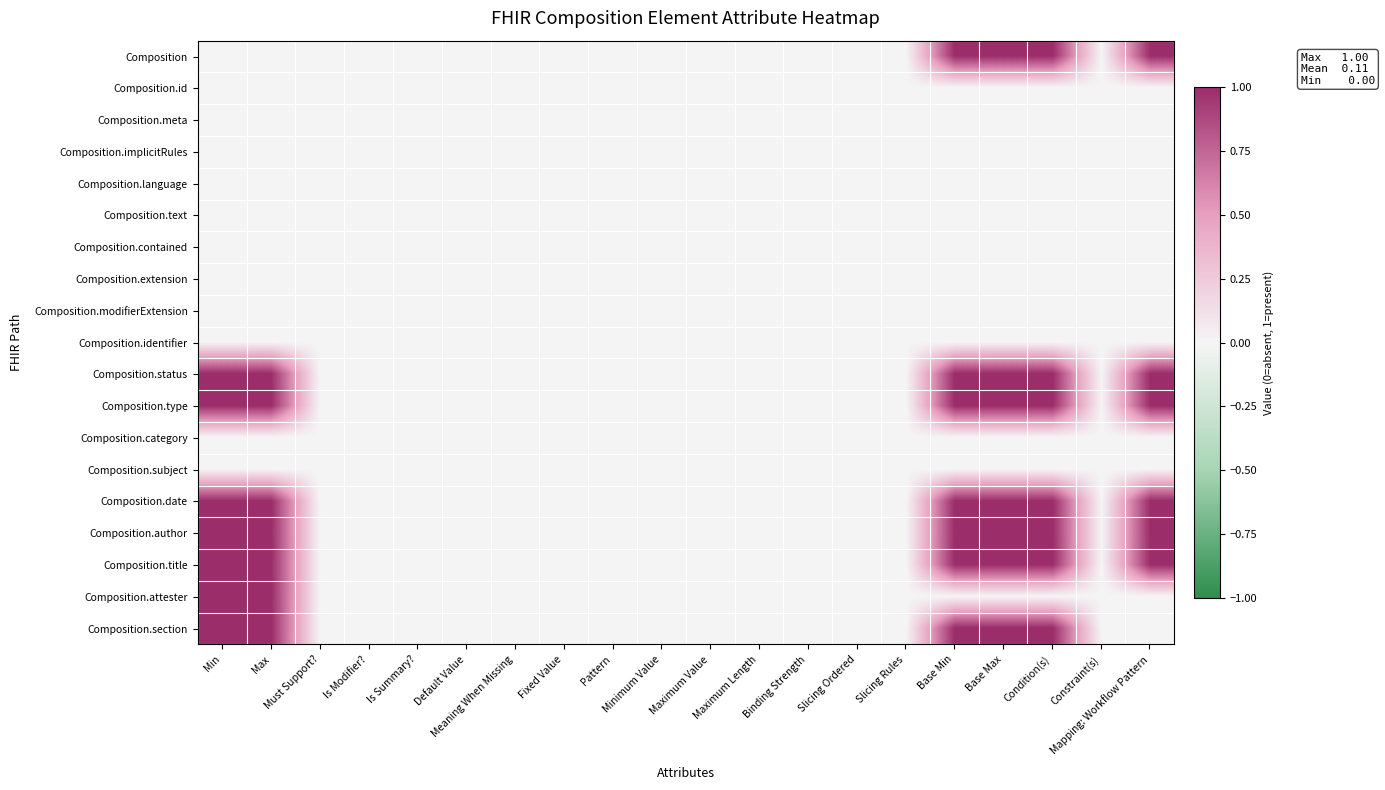

Reading right to left, what are all the values shown in this chart?

Composition: Mapping: Workflow Pattern=1	Constraint(s)=0	Condition(s)=1	Base Max=1	Base Min=1	Slicing Rules=0	Slicing Ordered=0	Binding Strength=0	Maximum Length=0	Maximum Value=0	Minimum Value=0	Pattern=0	Fixed Value=0	Meaning When Missing=0	Default Value=0	Is Summary?=0	Is Modifier?=0	Must Support?=0	Max=0	Min=0
Composition.id: Mapping: Workflow Pattern=0	Constraint(s)=0	Condition(s)=0	Base Max=0	Base Min=0	Slicing Rules=0	Slicing Ordered=0	Binding Strength=0	Maximum Length=0	Maximum Value=0	Minimum Value=0	Pattern=0	Fixed Value=0	Meaning When Missing=0	Default Value=0	Is Summary?=0	Is Modifier?=0	Must Support?=0	Max=0	Min=0
Composition.meta: Mapping: Workflow Pattern=0	Constraint(s)=0	Condition(s)=0	Base Max=0	Base Min=0	Slicing Rules=0	Slicing Ordered=0	Binding Strength=0	Maximum Length=0	Maximum Value=0	Minimum Value=0	Pattern=0	Fixed Value=0	Meaning When Missing=0	Default Value=0	Is Summary?=0	Is Modifier?=0	Must Support?=0	Max=0	Min=0
Composition.implicitRules: Mapping: Workflow Pattern=0	Constraint(s)=0	Condition(s)=0	Base Max=0	Base Min=0	Slicing Rules=0	Slicing Ordered=0	Binding Strength=0	Maximum Length=0	Maximum Value=0	Minimum Value=0	Pattern=0	Fixed Value=0	Meaning When Missing=0	Default Value=0	Is Summary?=0	Is Modifier?=0	Must Support?=0	Max=0	Min=0
Composition.language: Mapping: Workflow Pattern=0	Constraint(s)=0	Condition(s)=0	Base Max=0	Base Min=0	Slicing Rules=0	Slicing Ordered=0	Binding Strength=0	Maximum Length=0	Maximum Value=0	Minimum Value=0	Pattern=0	Fixed Value=0	Meaning When Missing=0	Default Value=0	Is Summary?=0	Is Modifier?=0	Must Support?=0	Max=0	Min=0
Composition.text: Mapping: Workflow Pattern=0	Constraint(s)=0	Condition(s)=0	Base Max=0	Base Min=0	Slicing Rules=0	Slicing Ordered=0	Binding Strength=0	Maximum Length=0	Maximum Value=0	Minimum Value=0	Pattern=0	Fixed Value=0	Meaning When Missing=0	Default Value=0	Is Summary?=0	Is Modifier?=0	Must Support?=0	Max=0	Min=0
Composition.contained: Mapping: Workflow Pattern=0	Constraint(s)=0	Condition(s)=0	Base Max=0	Base Min=0	Slicing Rules=0	Slicing Ordered=0	Binding Strength=0	Maximum Length=0	Maximum Value=0	Minimum Value=0	Pattern=0	Fixed Value=0	Meaning When Missing=0	Default Value=0	Is Summary?=0	Is Modifier?=0	Must Support?=0	Max=0	Min=0
Composition.extension: Mapping: Workflow Pattern=0	Constraint(s)=0	Condition(s)=0	Base Max=0	Base Min=0	Slicing Rules=0	Slicing Ordered=0	Binding Strength=0	Maximum Length=0	Maximum Value=0	Minimum Value=0	Pattern=0	Fixed Value=0	Meaning When Missing=0	Default Value=0	Is Summary?=0	Is Modifier?=0	Must Support?=0	Max=0	Min=0
Composition.modifierExtension: Mapping: Workflow Pattern=0	Constraint(s)=0	Condition(s)=0	Base Max=0	Base Min=0	Slicing Rules=0	Slicing Ordered=0	Binding Strength=0	Maximum Length=0	Maximum Value=0	Minimum Value=0	Pattern=0	Fixed Value=0	Meaning When Missing=0	Default Value=0	Is Summary?=0	Is Modifier?=0	Must Support?=0	Max=0	Min=0
Composition.identifier: Mapping: Workflow Pattern=0	Constraint(s)=0	Condition(s)=0	Base Max=0	Base Min=0	Slicing Rules=0	Slicing Ordered=0	Binding Strength=0	Maximum Length=0	Maximum Value=0	Minimum Value=0	Pattern=0	Fixed Value=0	Meaning When Missing=0	Default Value=0	Is Summary?=0	Is Modifier?=0	Must Support?=0	Max=0	Min=0
Composition.status: Mapping: Workflow Pattern=1	Constraint(s)=0	Condition(s)=1	Base Max=1	Base Min=1	Slicing Rules=0	Slicing Ordered=0	Binding Strength=0	Maximum Length=0	Maximum Value=0	Minimum Value=0	Pattern=0	Fixed Value=0	Meaning When Missing=0	Default Value=0	Is Summary?=0	Is Modifier?=0	Must Support?=0	Max=1	Min=1
Composition.type: Mapping: Workflow Pattern=1	Constraint(s)=0	Condition(s)=1	Base Max=1	Base Min=1	Slicing Rules=0	Slicing Ordered=0	Binding Strength=0	Maximum Length=0	Maximum Value=0	Minimum Value=0	Pattern=0	Fixed Value=0	Meaning When Missing=0	Default Value=0	Is Summary?=0	Is Modifier?=0	Must Support?=0	Max=1	Min=1
Composition.category: Mapping: Workflow Pattern=0	Constraint(s)=0	Condition(s)=0	Base Max=0	Base Min=0	Slicing Rules=0	Slicing Ordered=0	Binding Strength=0	Maximum Length=0	Maximum Value=0	Minimum Value=0	Pattern=0	Fixed Value=0	Meaning When Missing=0	Default Value=0	Is Summary?=0	Is Modifier?=0	Must Support?=0	Max=0	Min=0
Composition.subject: Mapping: Workflow Pattern=0	Constraint(s)=0	Condition(s)=0	Base Max=0	Base Min=0	Slicing Rules=0	Slicing Ordered=0	Binding Strength=0	Maximum Length=0	Maximum Value=0	Minimum Value=0	Pattern=0	Fixed Value=0	Meaning When Missing=0	Default Value=0	Is Summary?=0	Is Modifier?=0	Must Support?=0	Max=0	Min=0
Composition.date: Mapping: Workflow Pattern=1	Constraint(s)=0	Condition(s)=1	Base Max=1	Base Min=1	Slicing Rules=0	Slicing Ordered=0	Binding Strength=0	Maximum Length=0	Maximum Value=0	Minimum Value=0	Pattern=0	Fixed Value=0	Meaning When Missing=0	Default Value=0	Is Summary?=0	Is Modifier?=0	Must Support?=0	Max=1	Min=1
Composition.author: Mapping: Workflow Pattern=1	Constraint(s)=0	Condition(s)=1	Base Max=1	Base Min=1	Slicing Rules=0	Slicing Ordered=0	Binding Strength=0	Maximum Length=0	Maximum Value=0	Minimum Value=0	Pattern=0	Fixed Value=0	Meaning When Missing=0	Default Value=0	Is Summary?=0	Is Modifier?=0	Must Support?=0	Max=1	Min=1
Composition.title: Mapping: Workflow Pattern=1	Constraint(s)=0	Condition(s)=1	Base Max=1	Base Min=1	Slicing Rules=0	Slicing Ordered=0	Binding Strength=0	Maximum Length=0	Maximum Value=0	Minimum Value=0	Pattern=0	Fixed Value=0	Meaning When Missing=0	Default Value=0	Is Summary?=0	Is Modifier?=0	Must Support?=0	Max=1	Min=1
Composition.attester: Mapping: Workflow Pattern=0	Constraint(s)=0	Condition(s)=0	Base Max=0	Base Min=0	Slicing Rules=0	Slicing Ordered=0	Binding Strength=0	Maximum Length=0	Maximum Value=0	Minimum Value=0	Pattern=0	Fixed Value=0	Meaning When Missing=0	Default Value=0	Is Summary?=0	Is Modifier?=0	Must Support?=0	Max=1	Min=1
Composition.section: Mapping: Workflow Pattern=0	Constraint(s)=0	Condition(s)=1	Base Max=1	Base Min=1	Slicing Rules=0	Slicing Ordered=0	Binding Strength=0	Maximum Length=0	Maximum Value=0	Minimum Value=0	Pattern=0	Fixed Value=0	Meaning When Missing=0	Default Value=0	Is Summary?=0	Is Modifier?=0	Must Support?=0	Max=1	Min=1